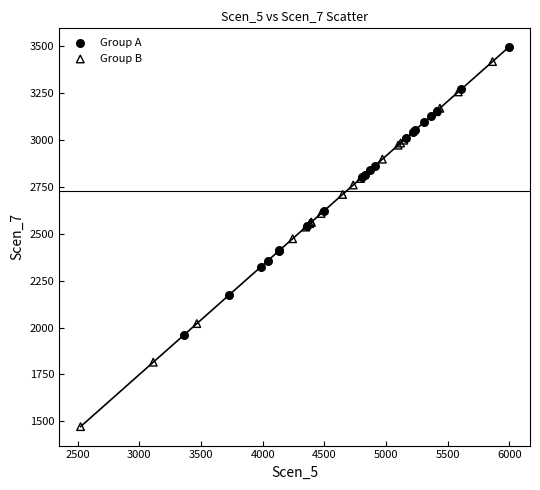

What are all the series names shown in the legend?

Group A, Group B